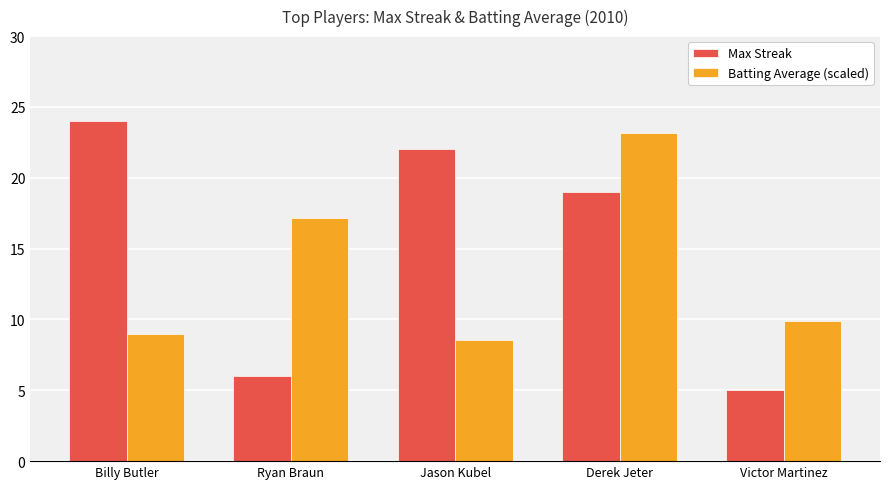

What is the difference between the maximum and minimum values in the Batting Average (scaled) series?

14.6